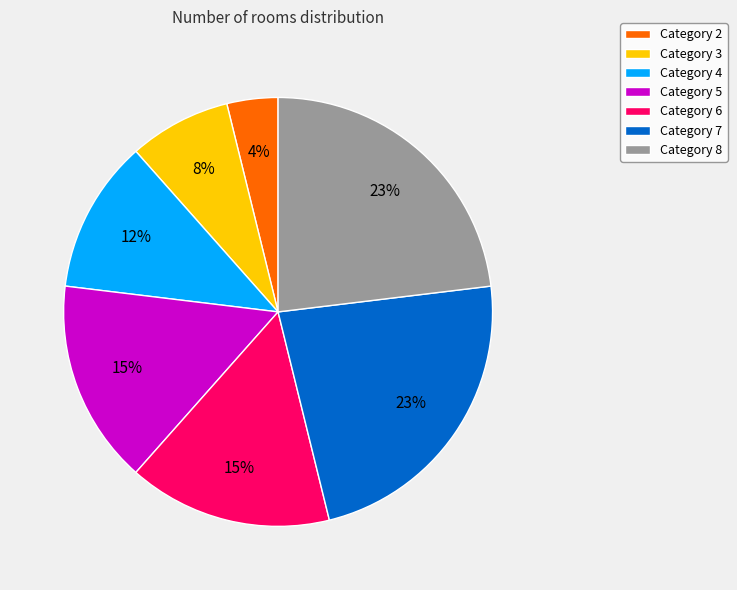

Is the sum of Category 5 and Category 8 greater than half?

No